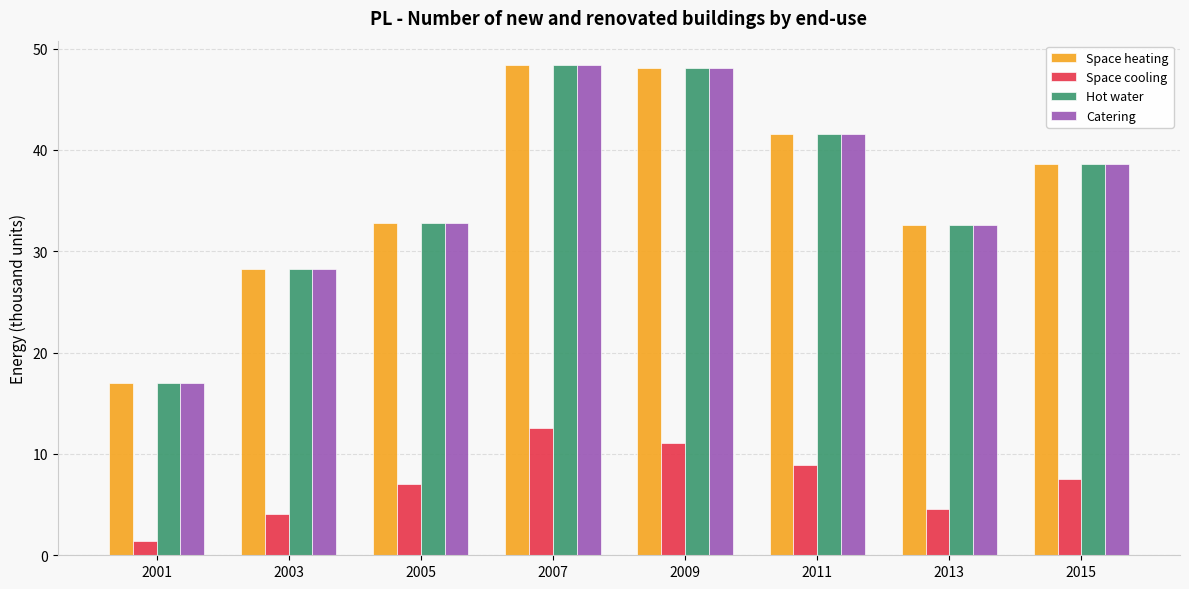

What is the average value of the Catering series?

35.9